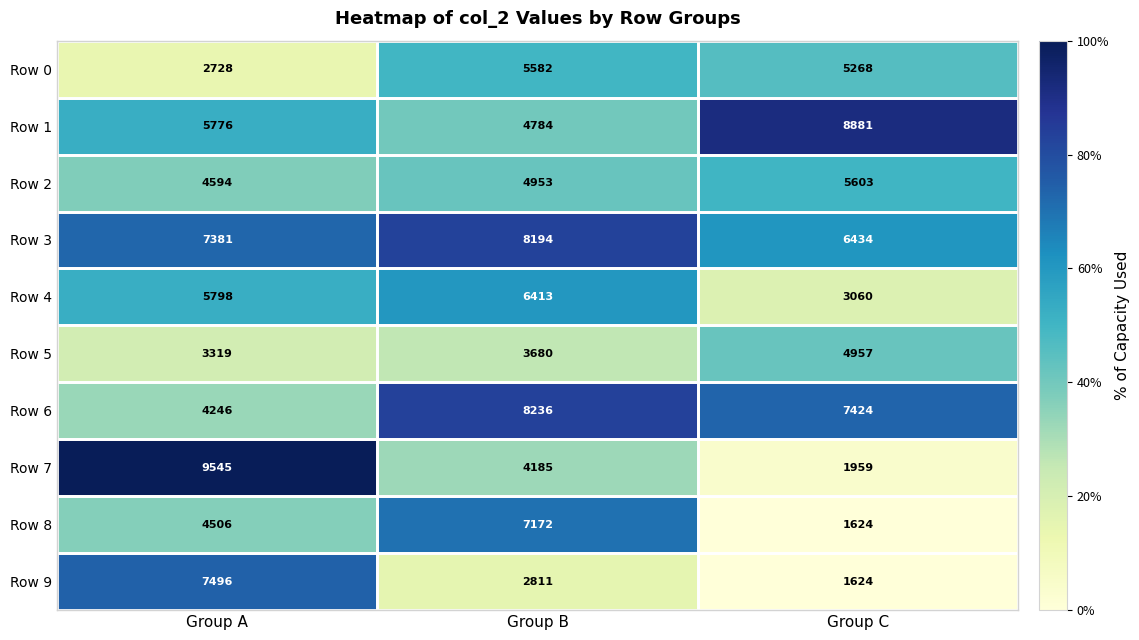

What is the total value across all series at Group B?

56010